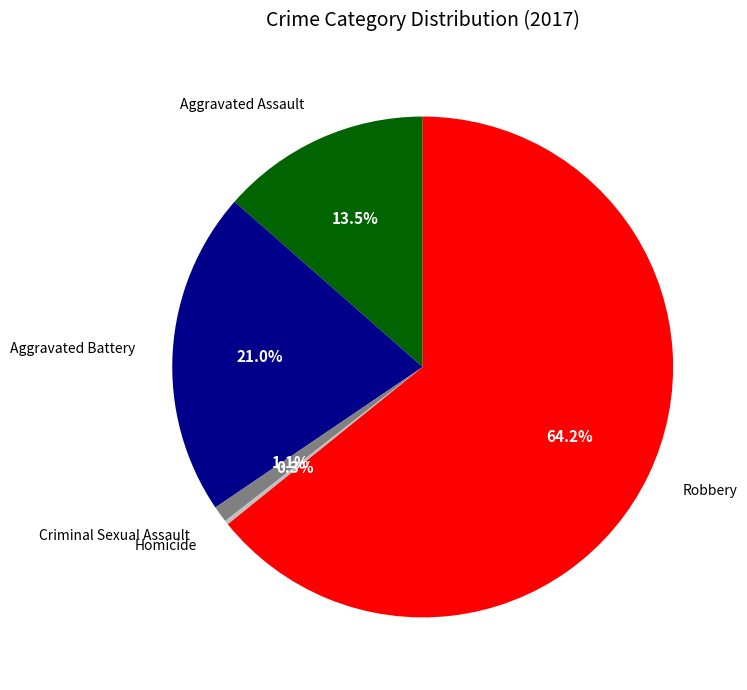

Is there a majority slice in this chart?

Yes